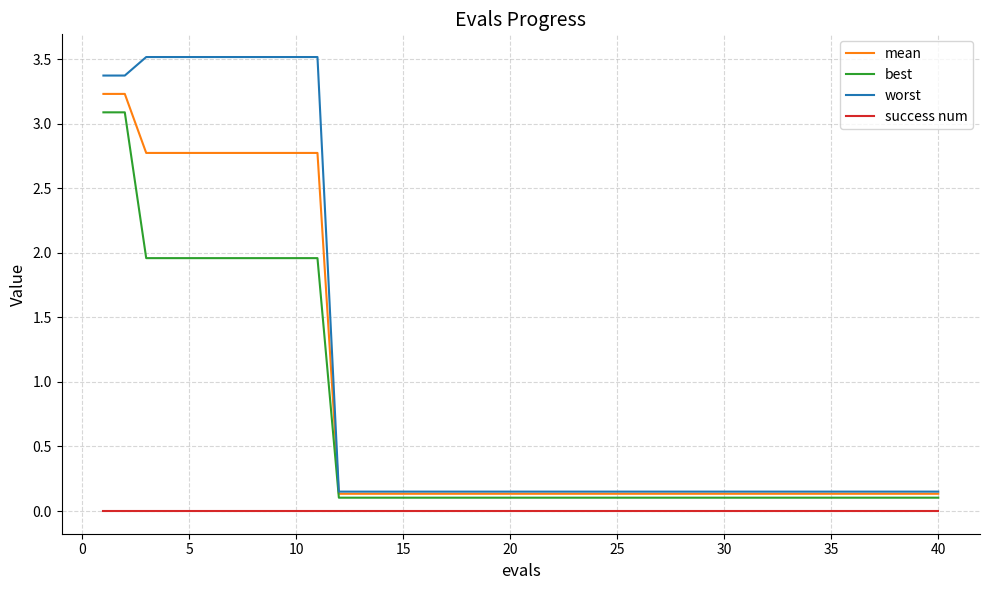

Which series has the largest total across all categories?

worst